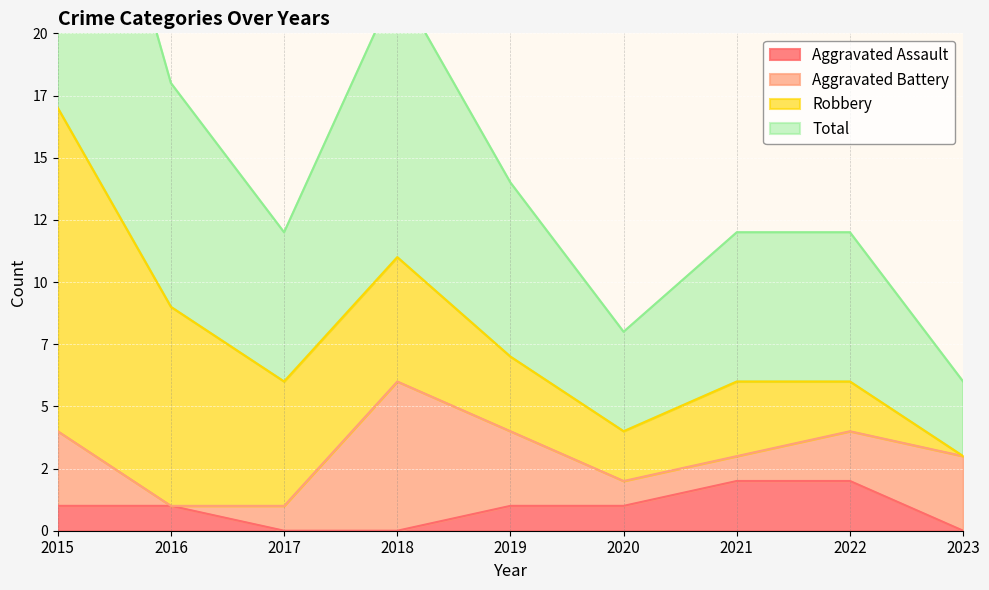

What is the average value of the Total series?

8